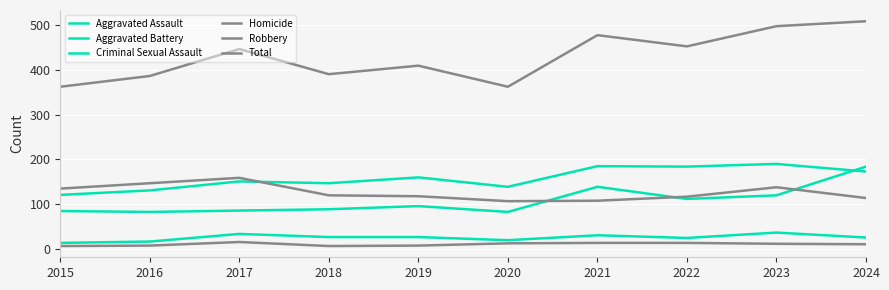

True or false: Total has a value of 190 at 2017.

False